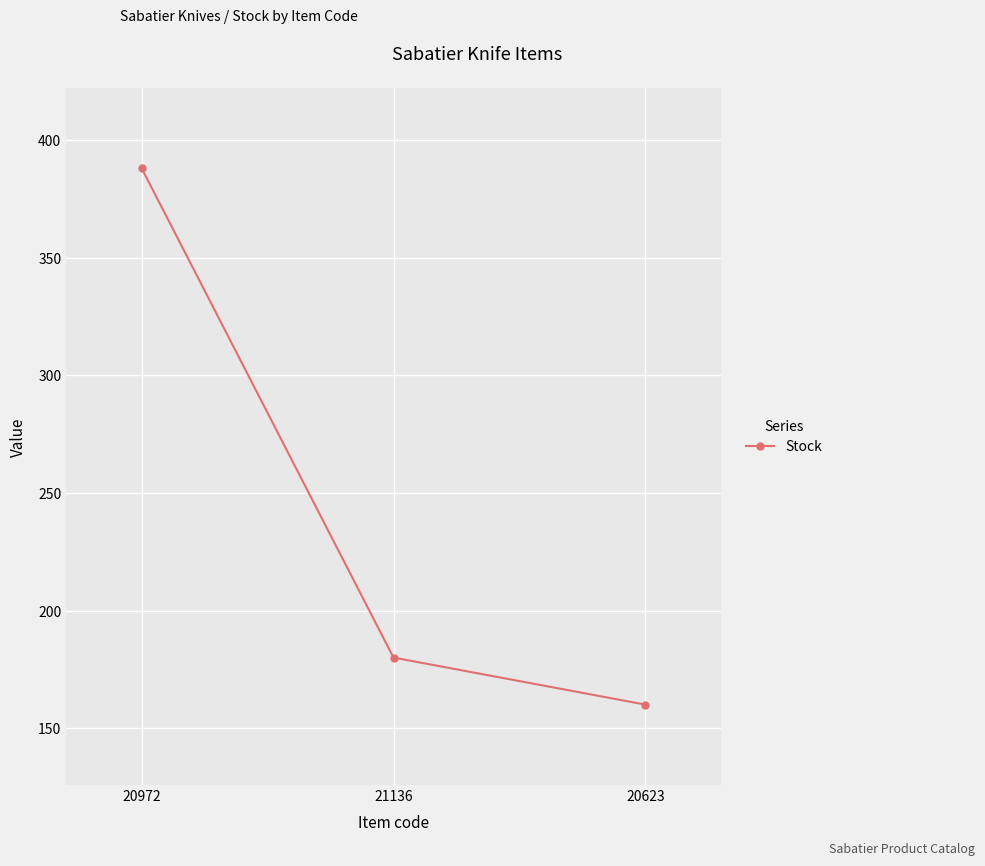

What is the change in value from 21136 to 20623?

-20